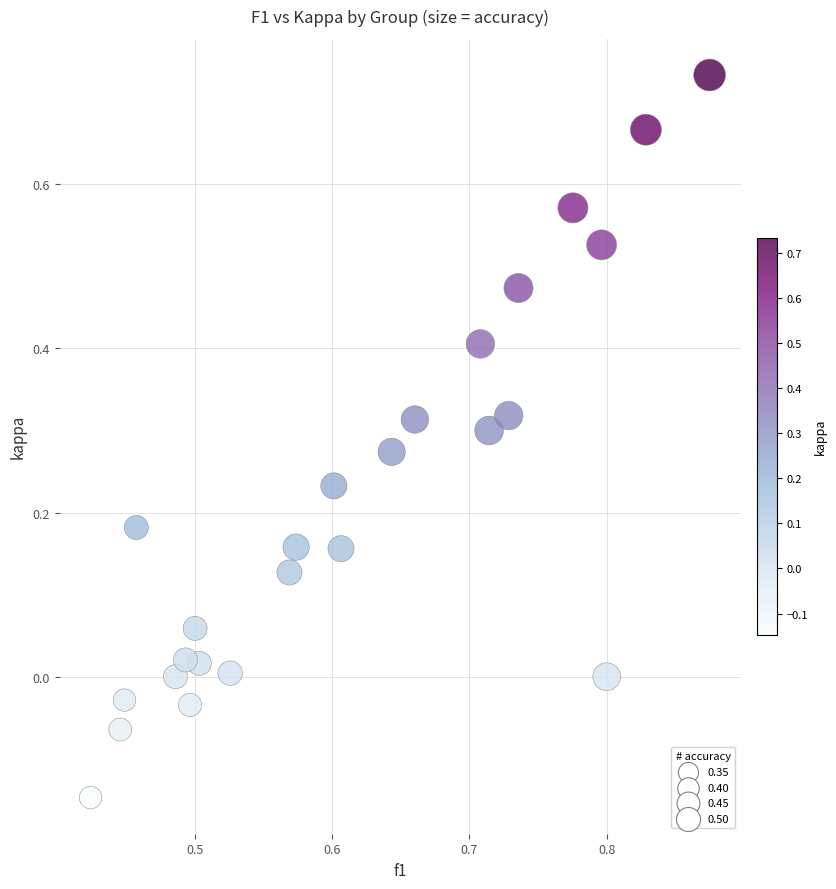

What is the range of Y values (max minus min)?

0.9